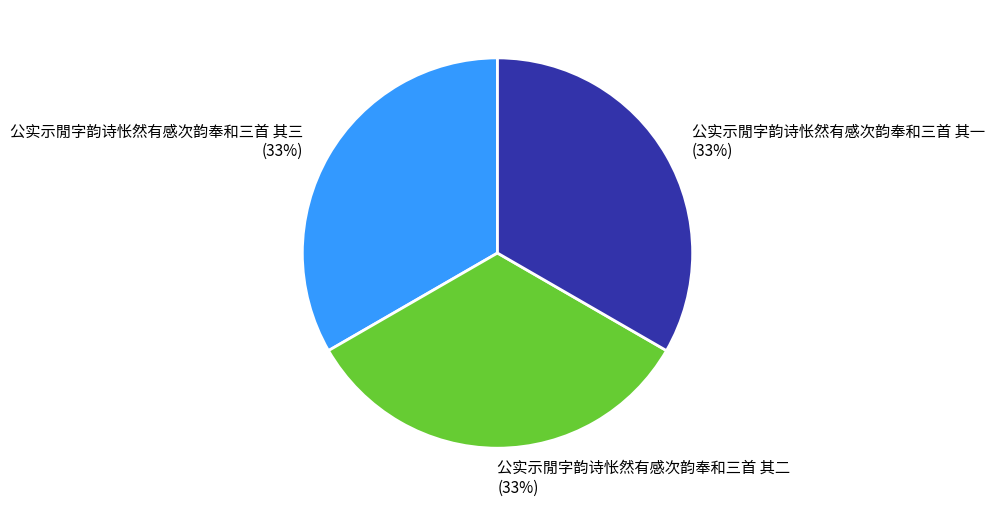

Is the sum of 公实示閒字韵诗怅然有感次韵奉和三首 其三 and 公实示閒字韵诗怅然有感次韵奉和三首 其二 greater than half?

Yes